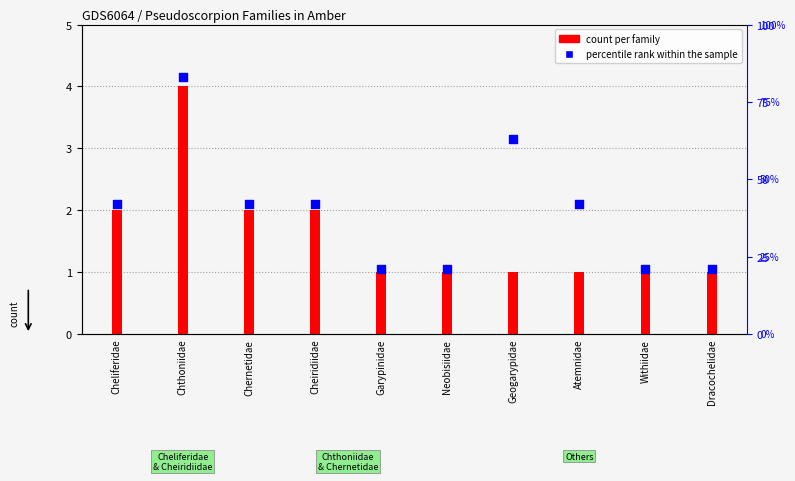

What is the ratio of the value at Chthoniidae to the value at Withiidae?

4.0